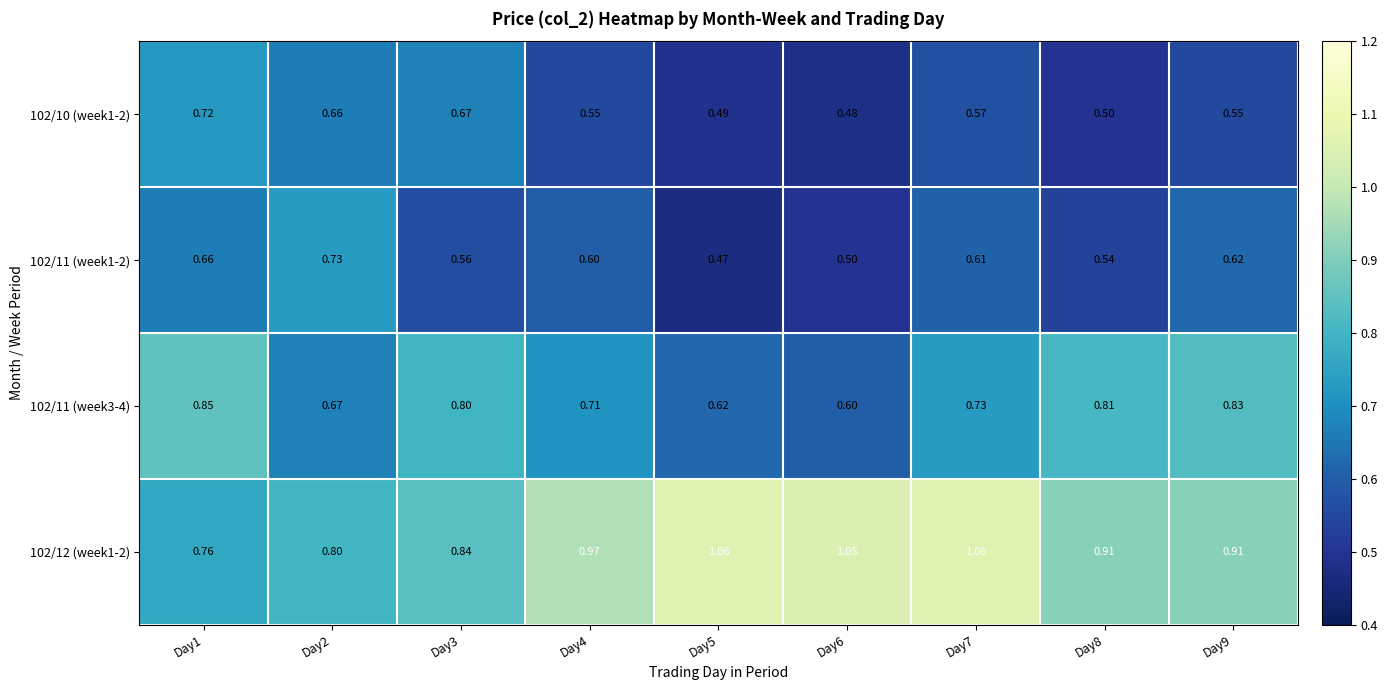

What is the total value across all series at Day5?

2.6